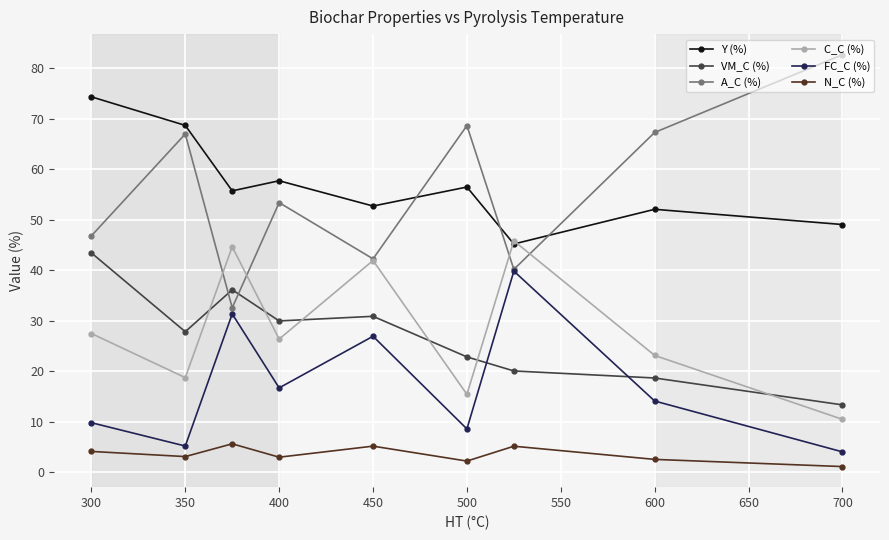

Which series has the largest range (max minus min)?

A_C (%)